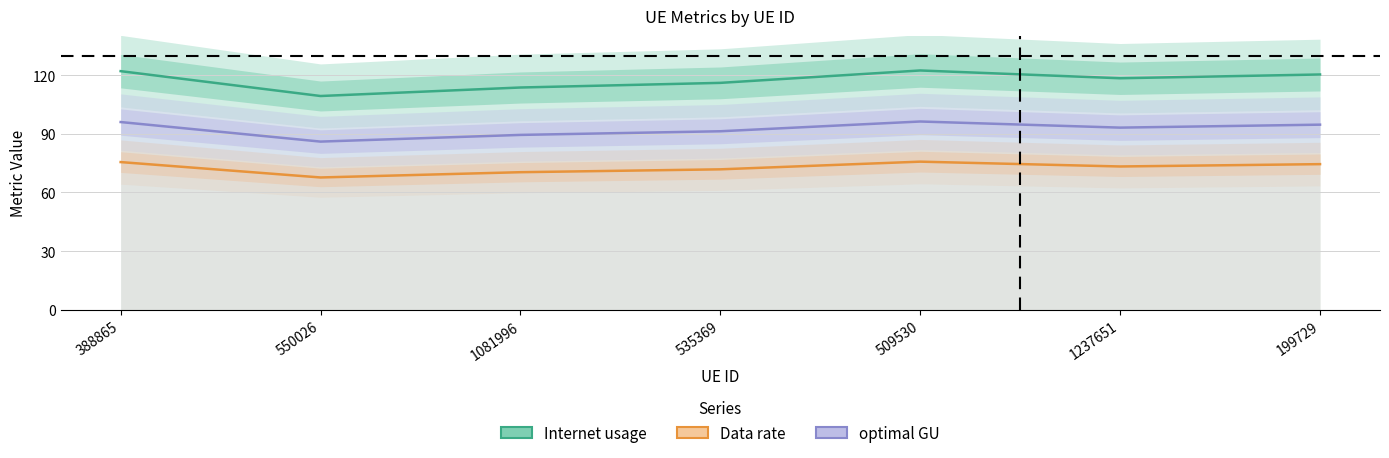

List the labels in order of Internet usage value, smallest first.

550026, 1081996, 535369, 1237651, 199729, 388865, 509530